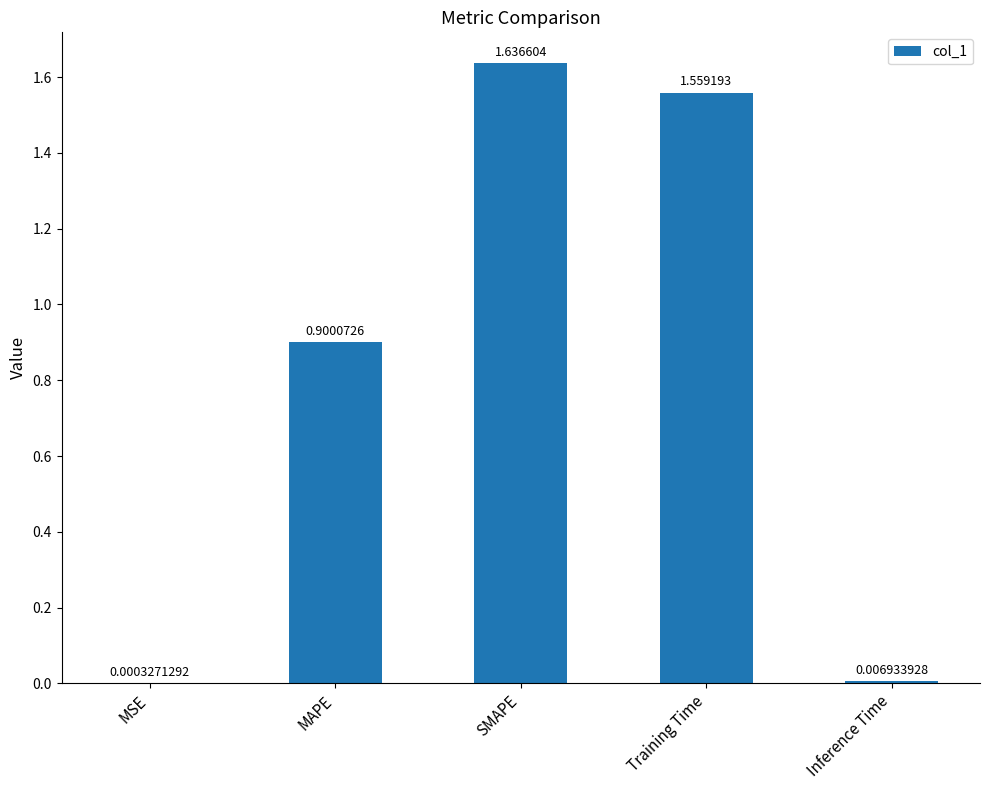

What is the sum of all values?

4.1